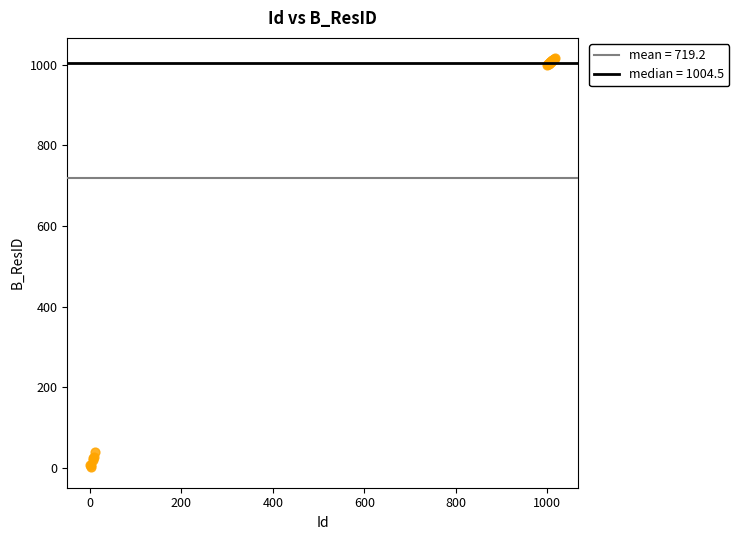

What Y value in the scatter plot is closest to 508?

40